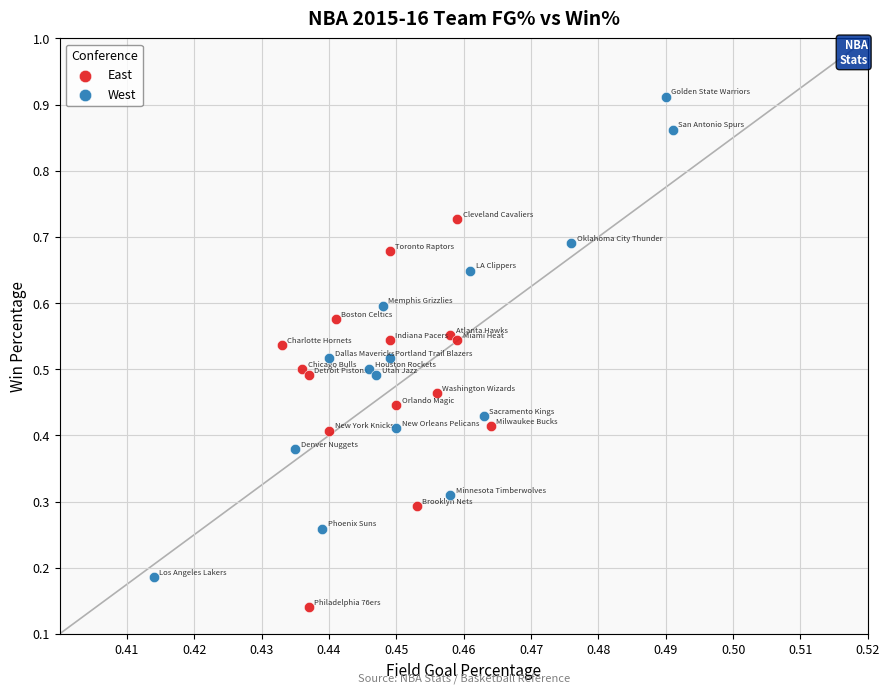

What are all the series names shown in the legend?

East, West